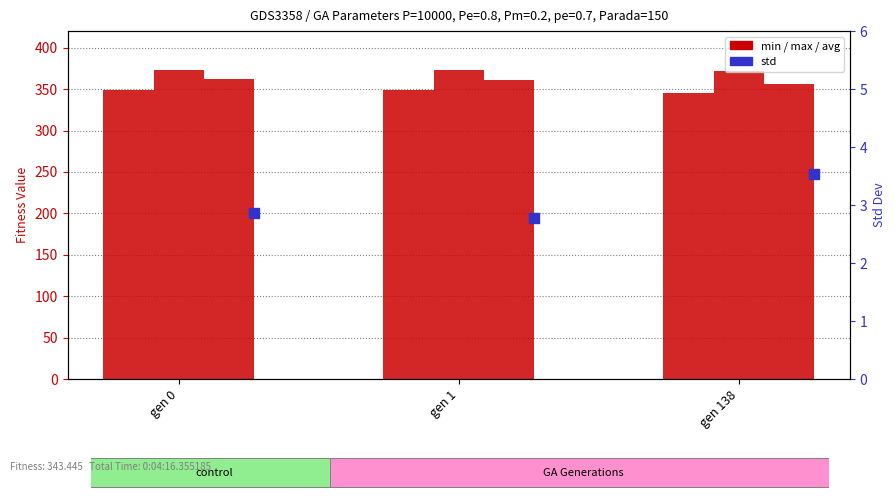

Which series has the largest total across all categories?

max